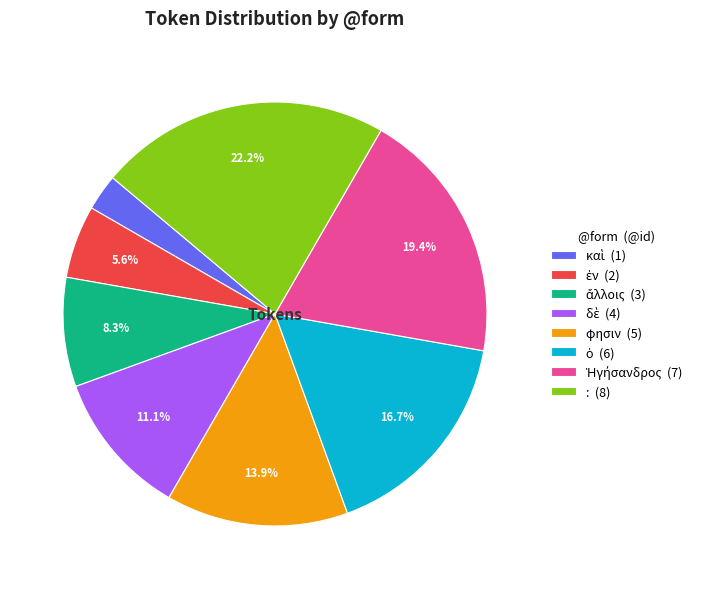

Does φησιν (5) represent more than half of the total?

No